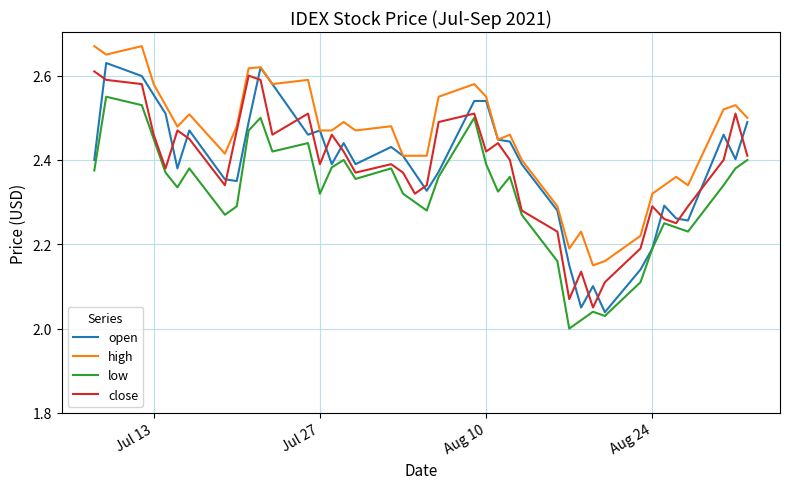

Which series has the largest total across all categories?

high